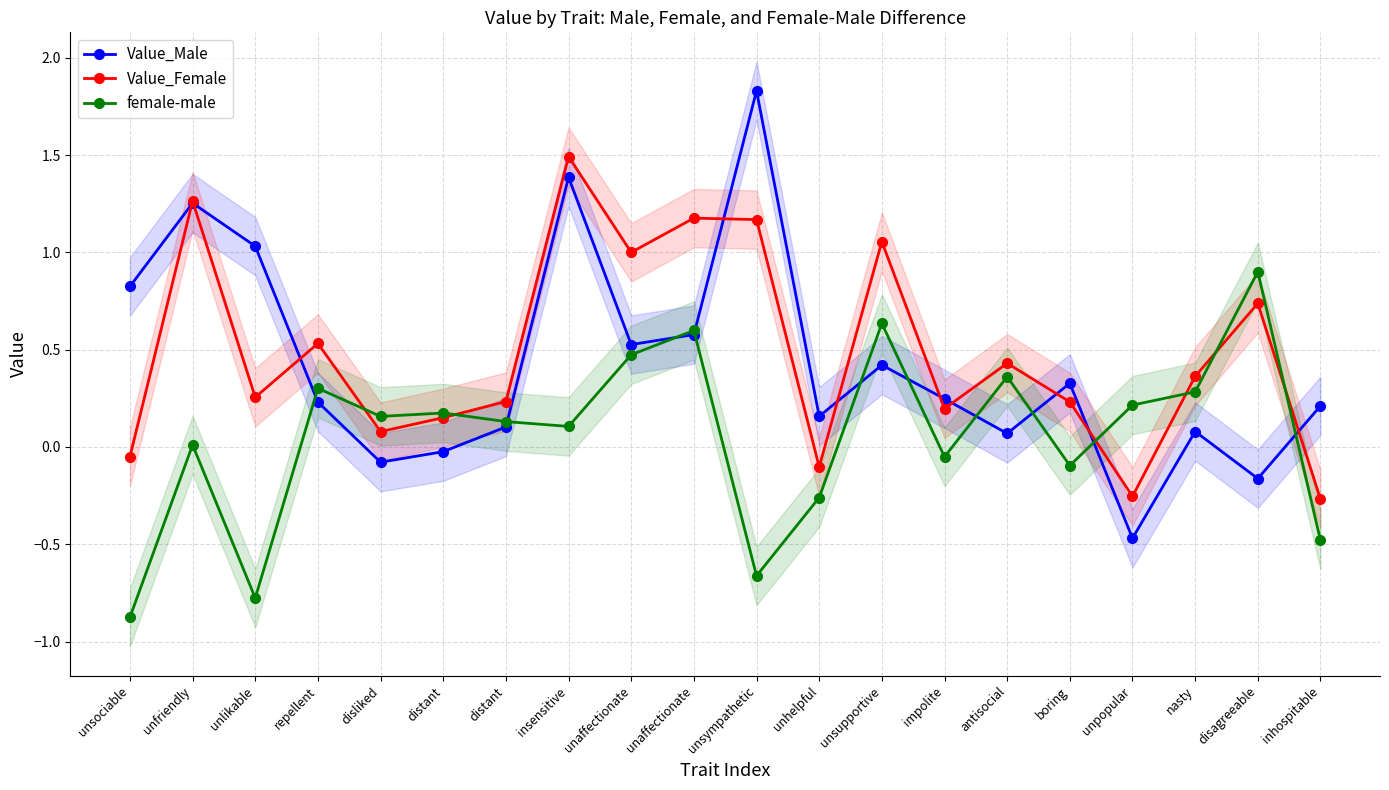

How many positive values does the female-male series have?

13